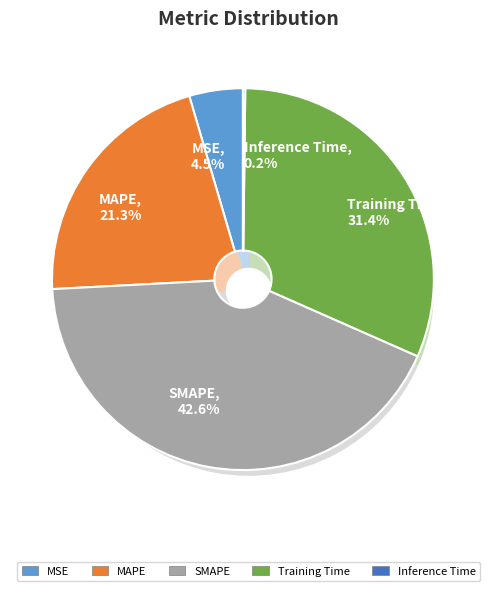

Count the number of slices in the pie.

5